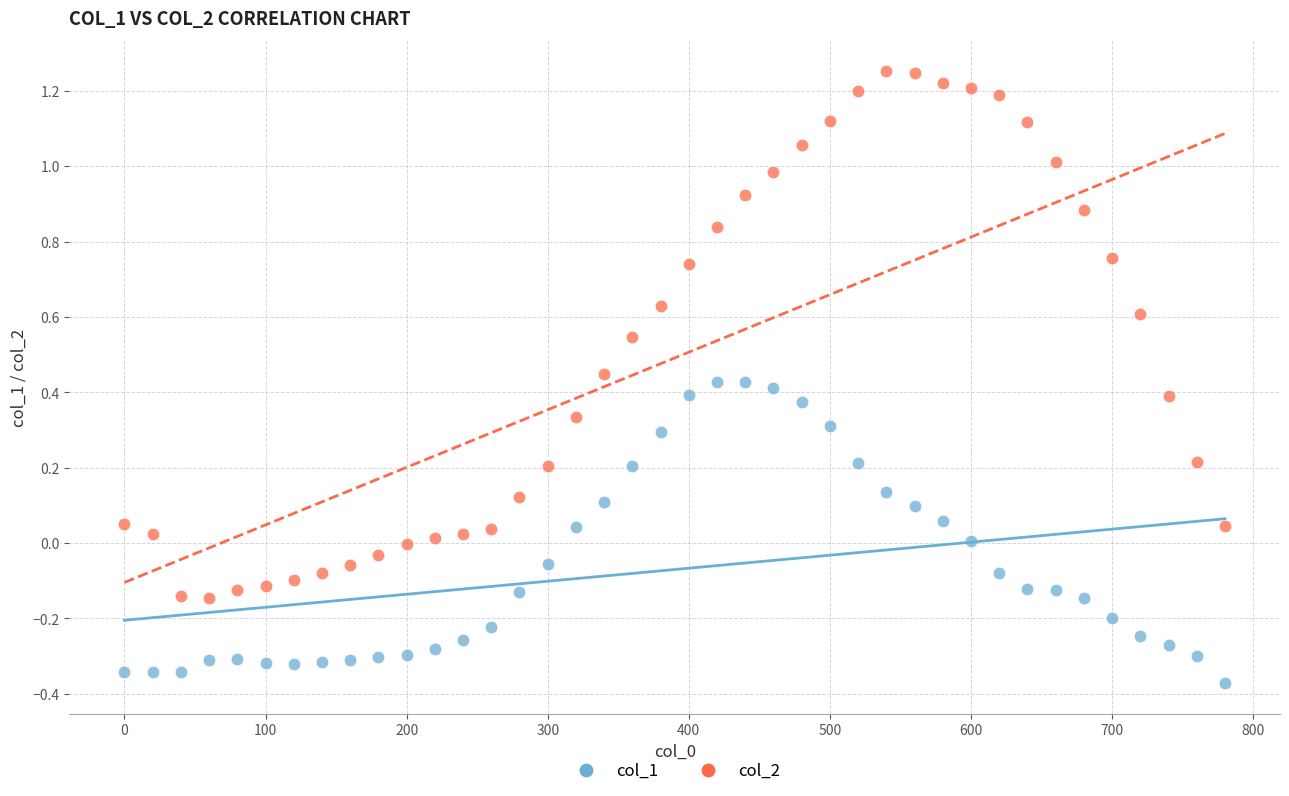

Which series has the widest spread of Y values?

col_2